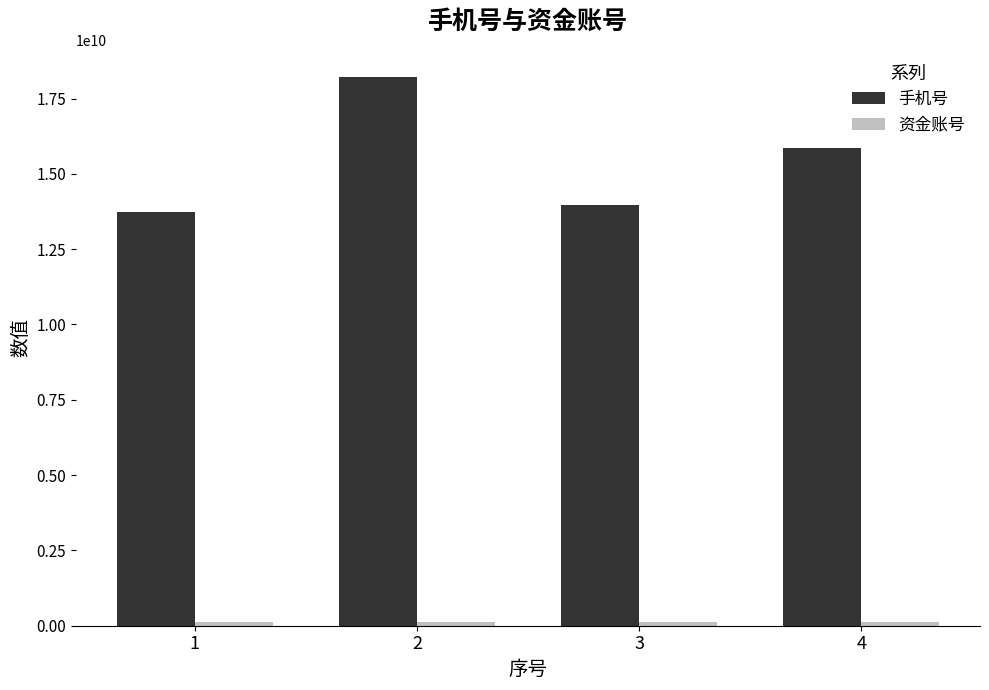

The 手机号 series shows 24025850551 at 1. True or false?

False